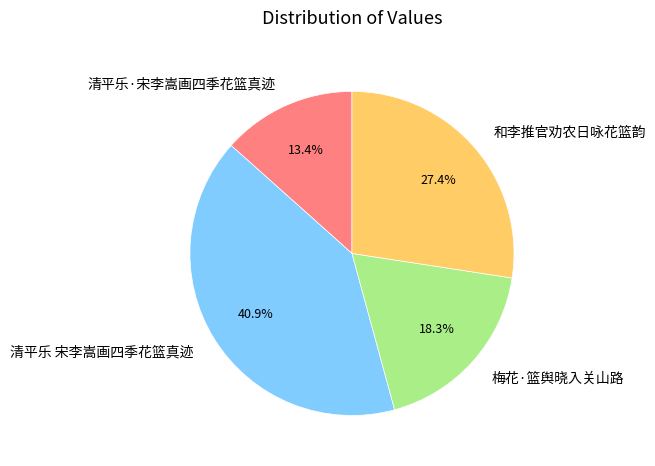

Which slice is the largest?

清平乐 宋李嵩画四季花篮真迹